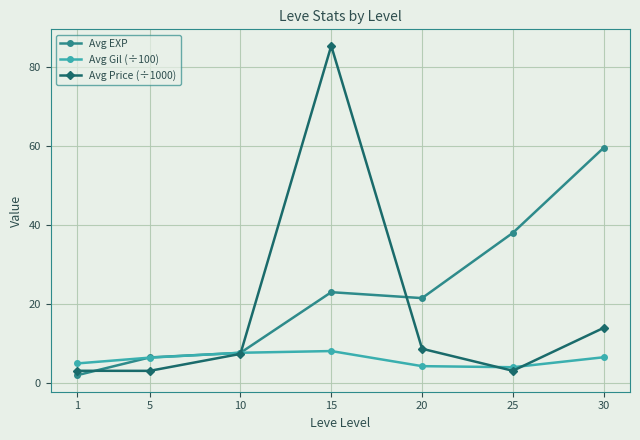

True or false: Avg EXP has a value of 13.1 at 15.

False